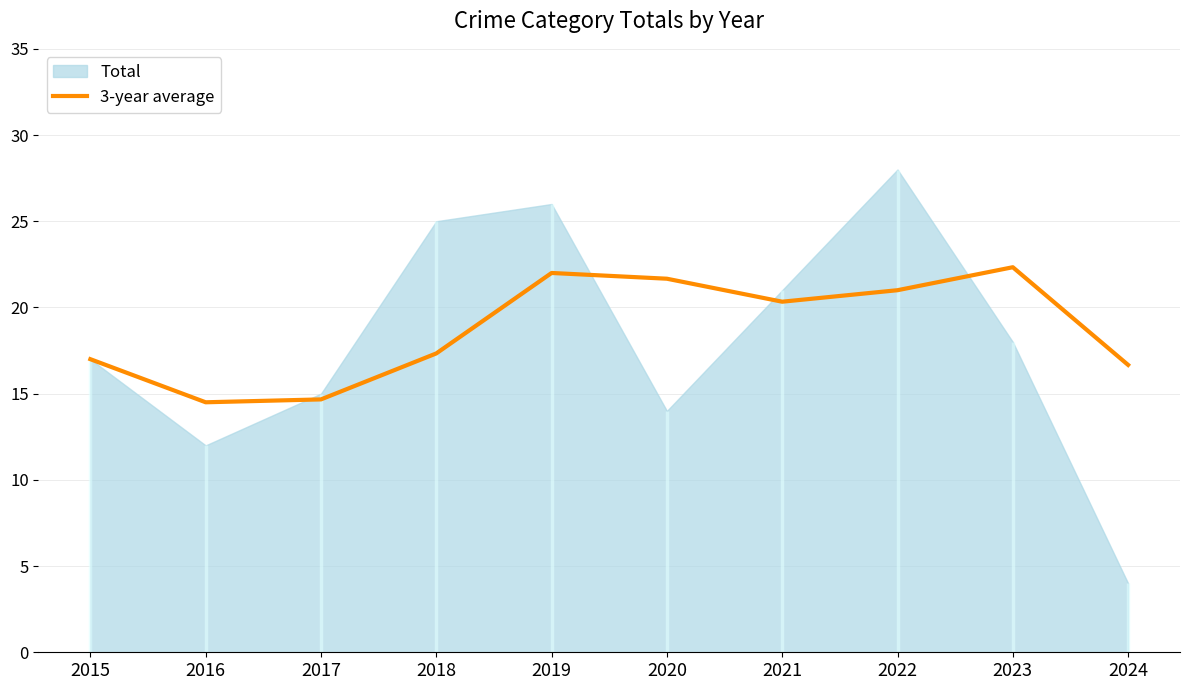

How many points are lower than both their immediate neighbors (excluding endpoints)?

2